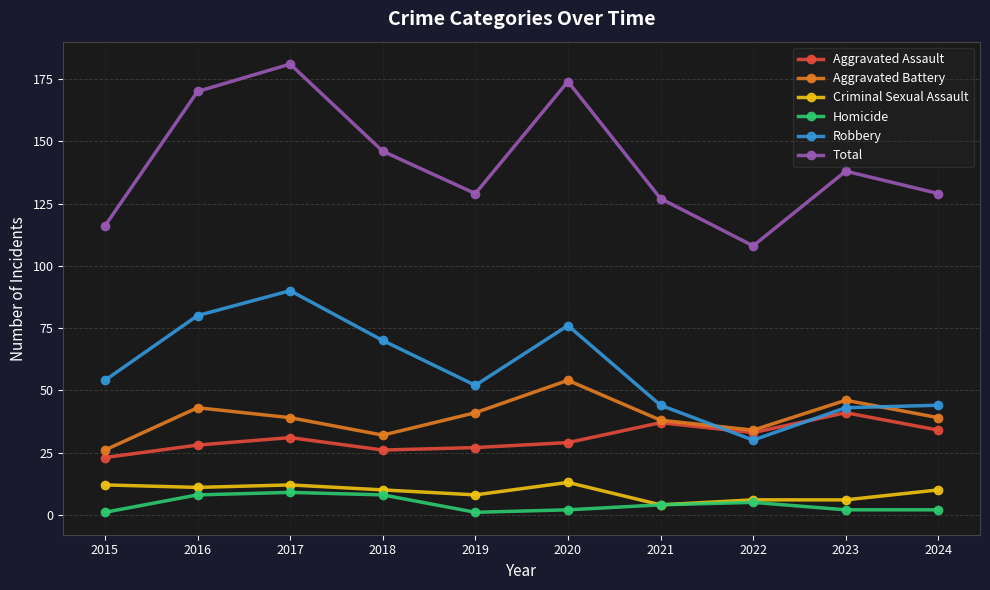

Reading right to left, transcribe all the data shown in this chart.

Aggravated Assault: 34	41	33	37	29	27	26	31	28	23
Aggravated Battery: 39	46	34	38	54	41	32	39	43	26
Criminal Sexual Assault: 10	6	6	4	13	8	10	12	11	12
Homicide: 2	2	5	4	2	1	8	9	8	1
Robbery: 44	43	30	44	76	52	70	90	80	54
Total: 129	138	108	127	174	129	146	181	170	116